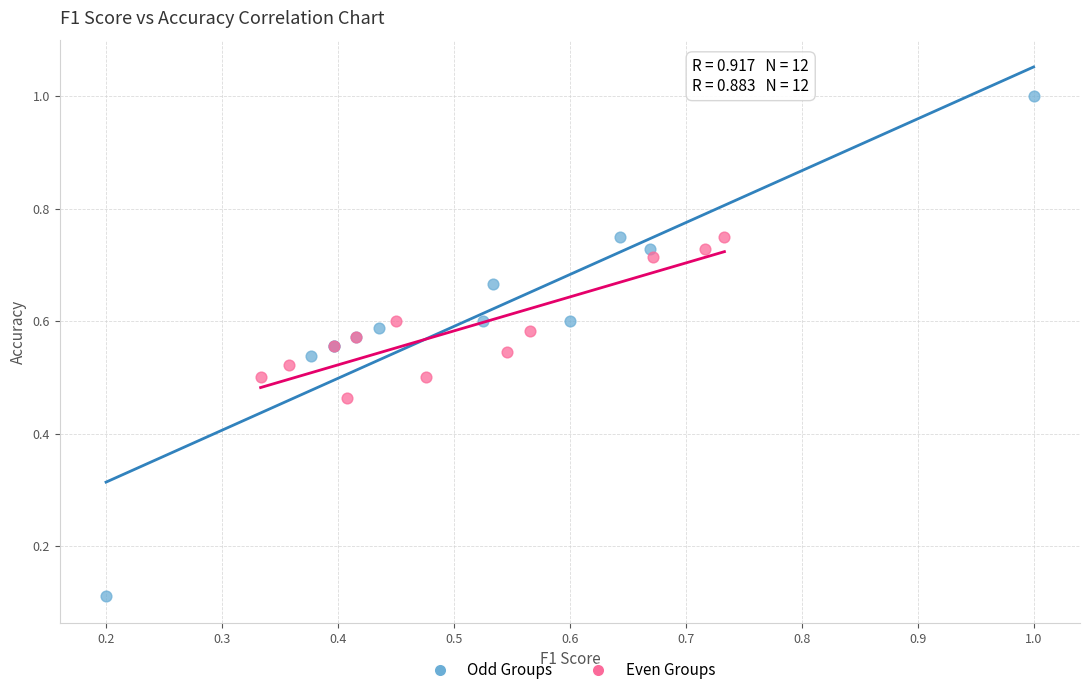

Which series reaches the maximum Y coordinate?

Odd Groups